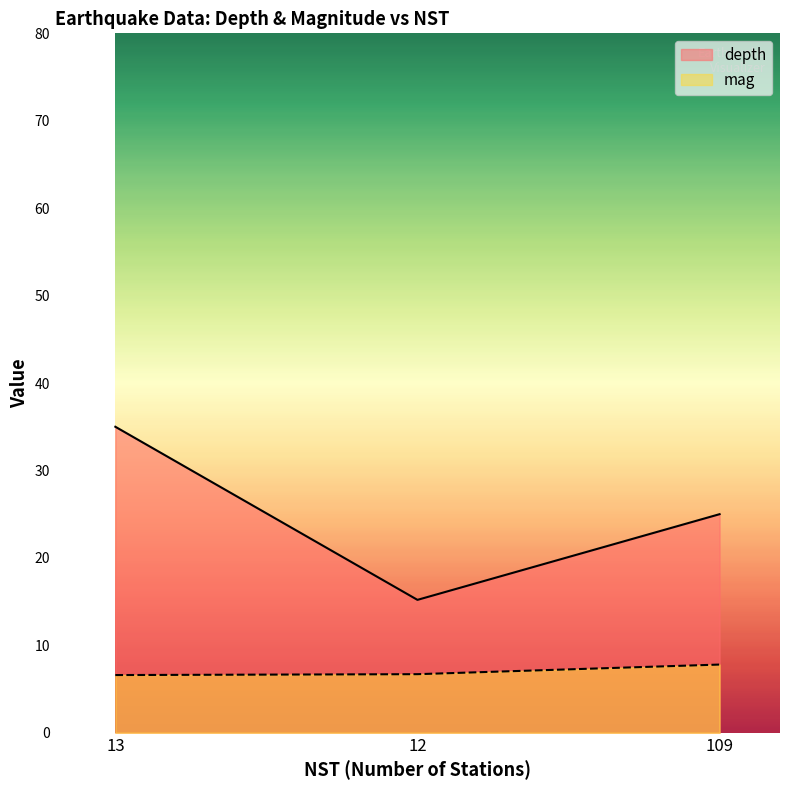

The value of mag at 12 is 6.7. True or false?

True